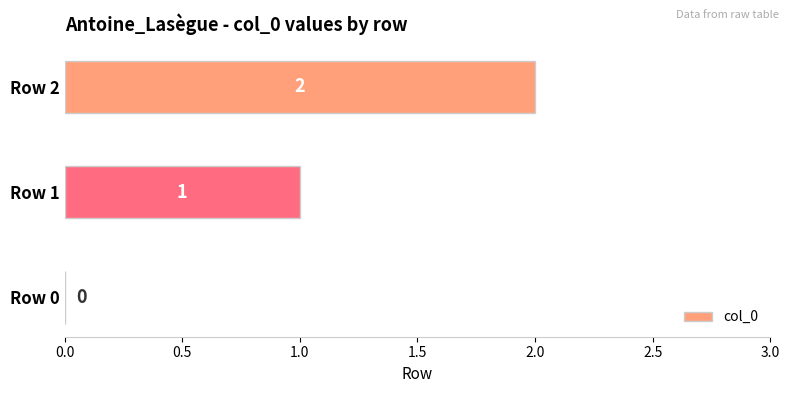

Where is the data nearest to the value 1?

Row 1